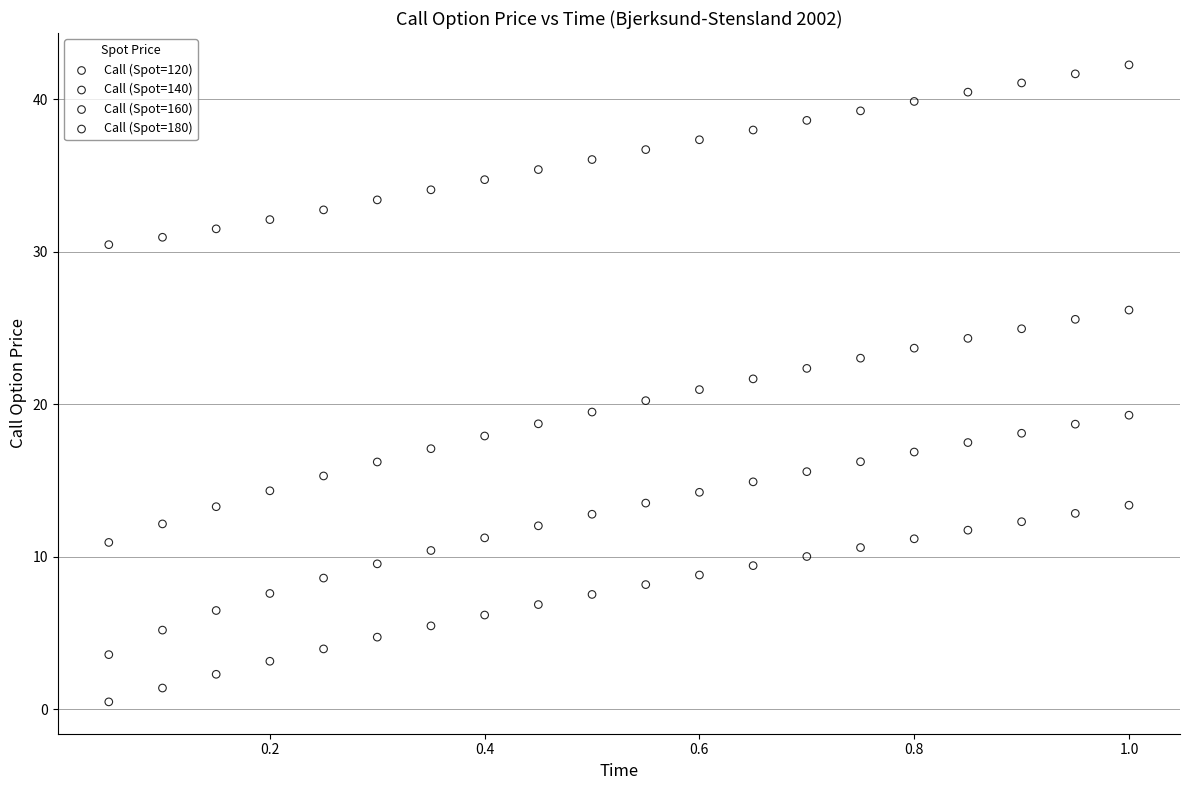

Which series has the widest spread of Y values?

Call (Spot=140)